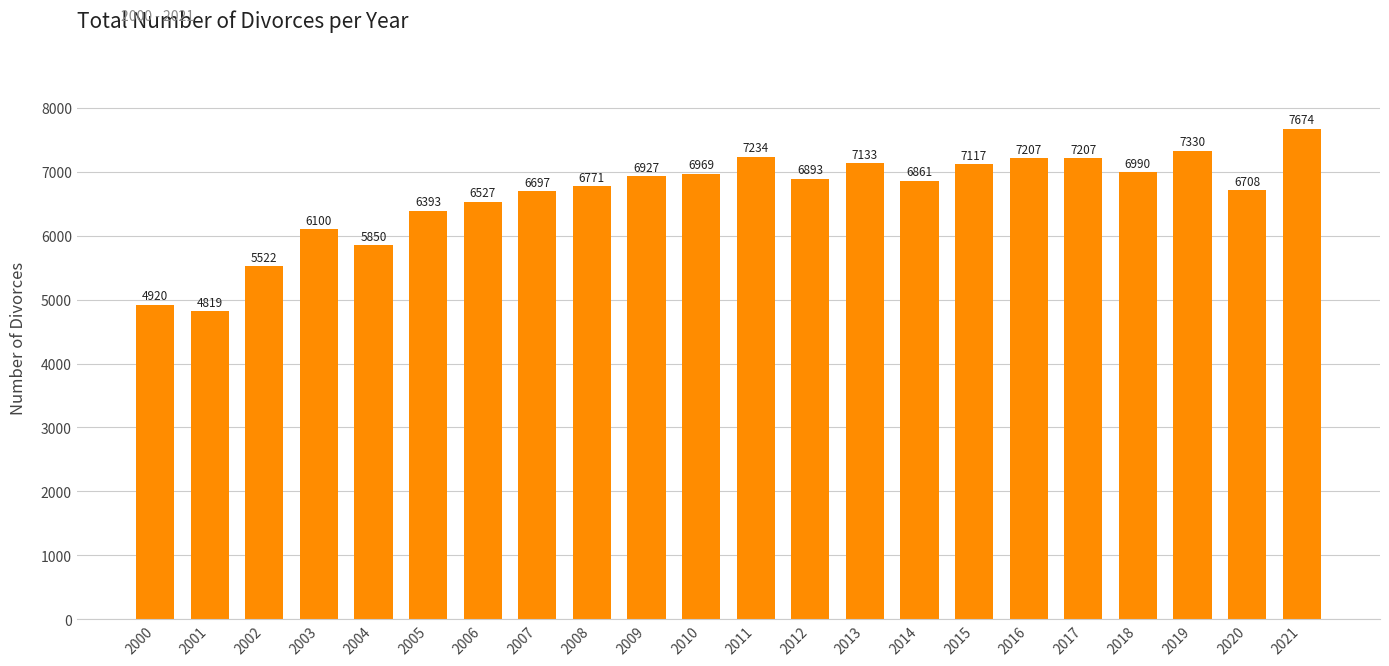

The chart shows a value of 7133 at 2013. True or false?

True